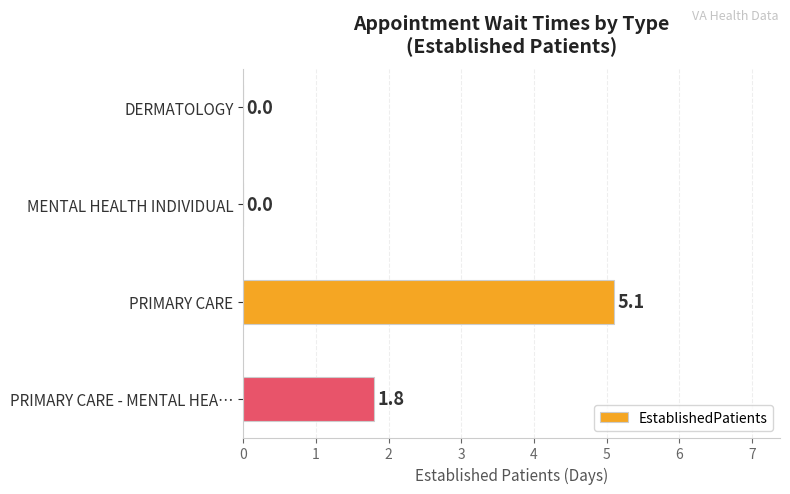

Which category has the highest value across all series?

PRIMARY CARE